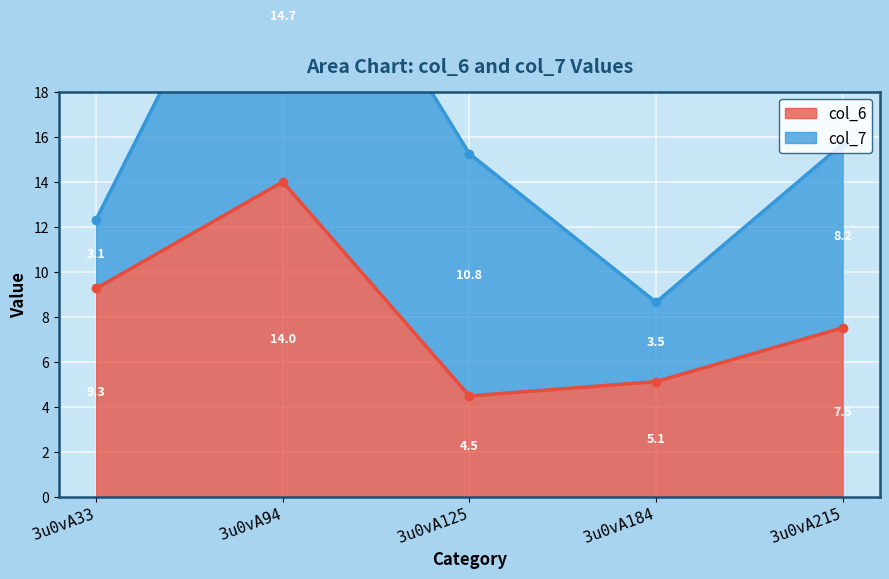

Rank the categories by col_6 value from lowest to highest.

3u0vA125, 3u0vA184, 3u0vA215, 3u0vA33, 3u0vA94